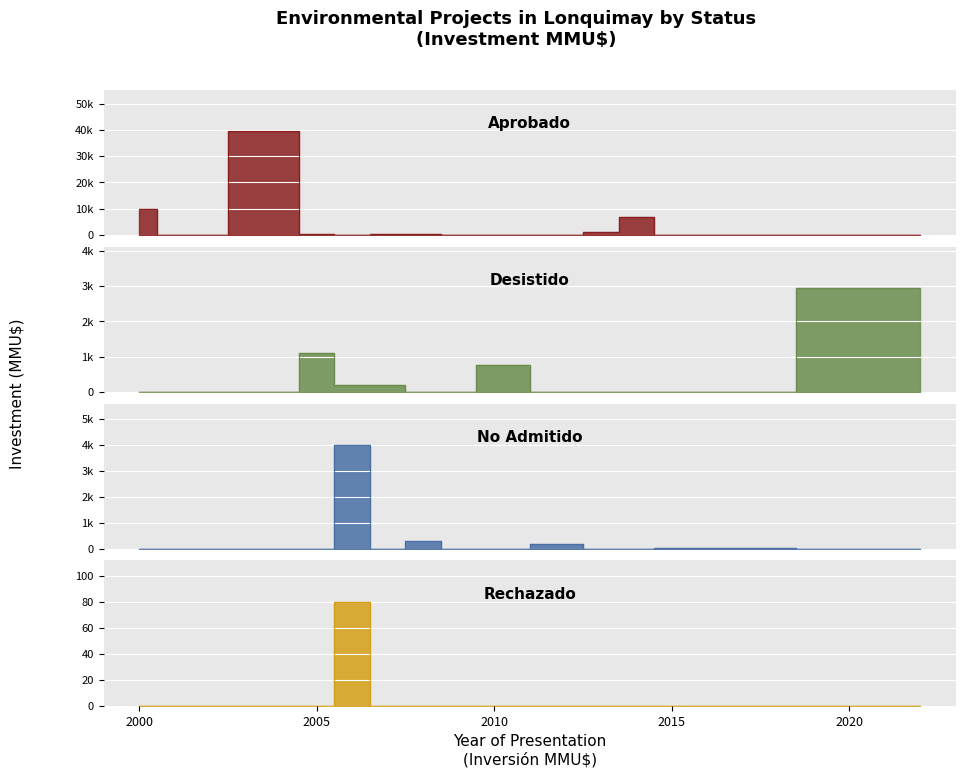

The value of Inversión(MMU$) at 2007 is 90. True or false?

False